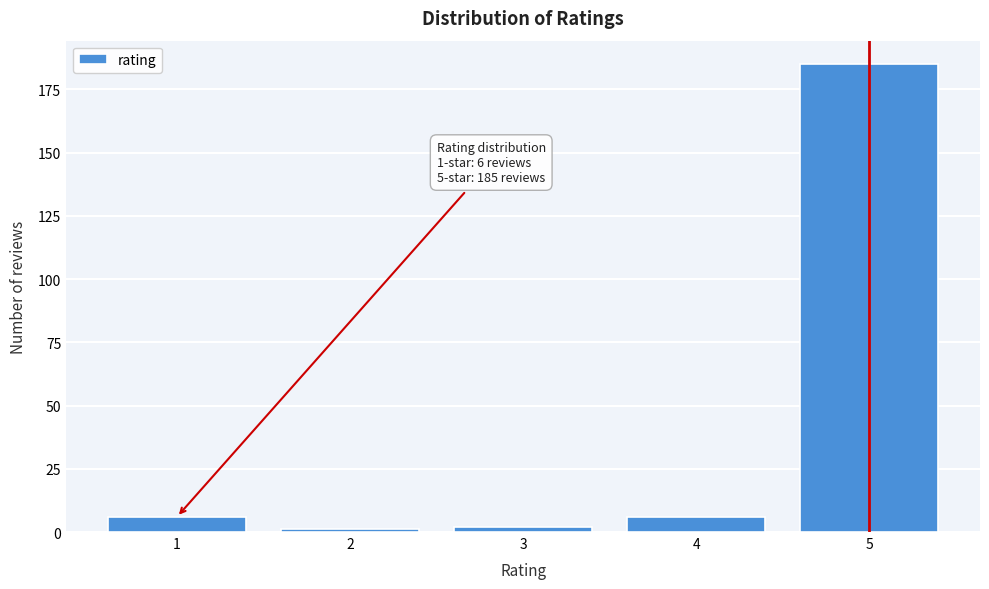

Reading right to left, what are all the values shown in this chart?

5=185	4=6	3=2	2=1	1=6